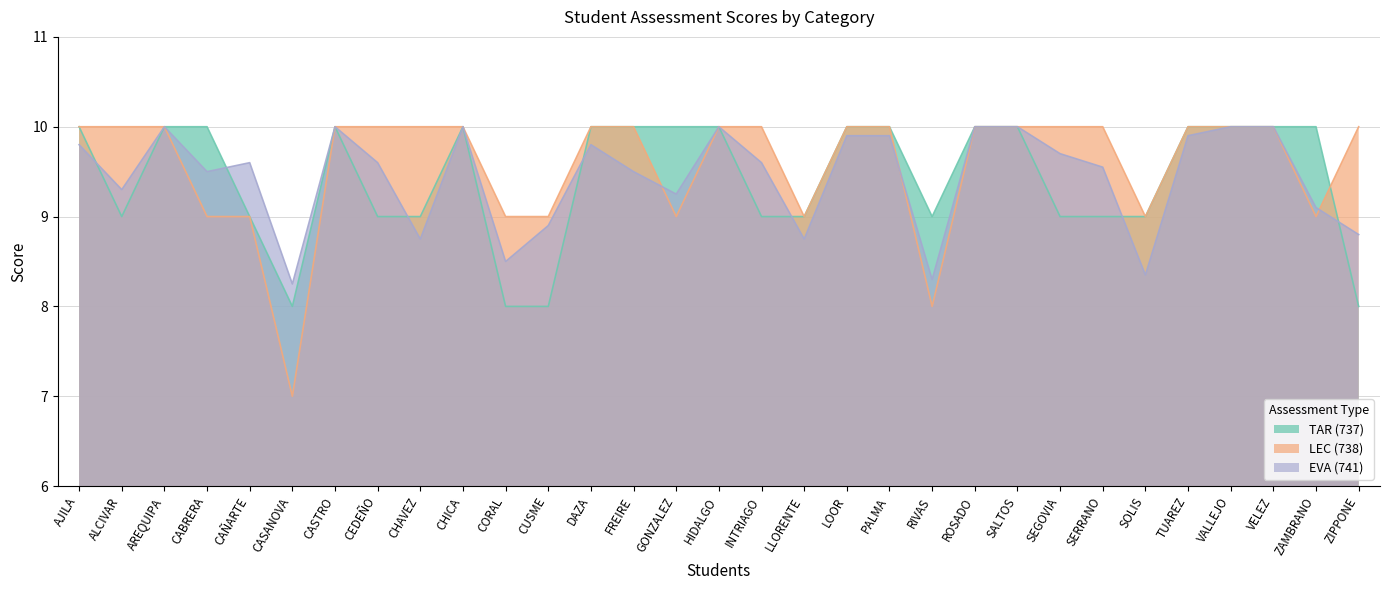

At PALMA, list the series in order from smallest to largest.

EVA (741), TAR (737), LEC (738)